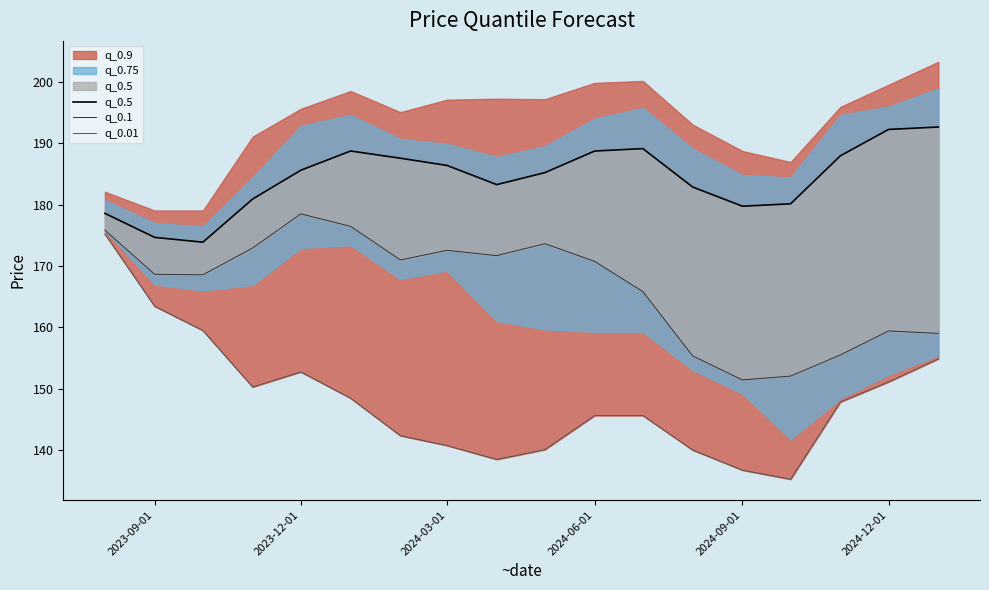

True or false: q_0.01 has a value of 253.0 at 6.

False